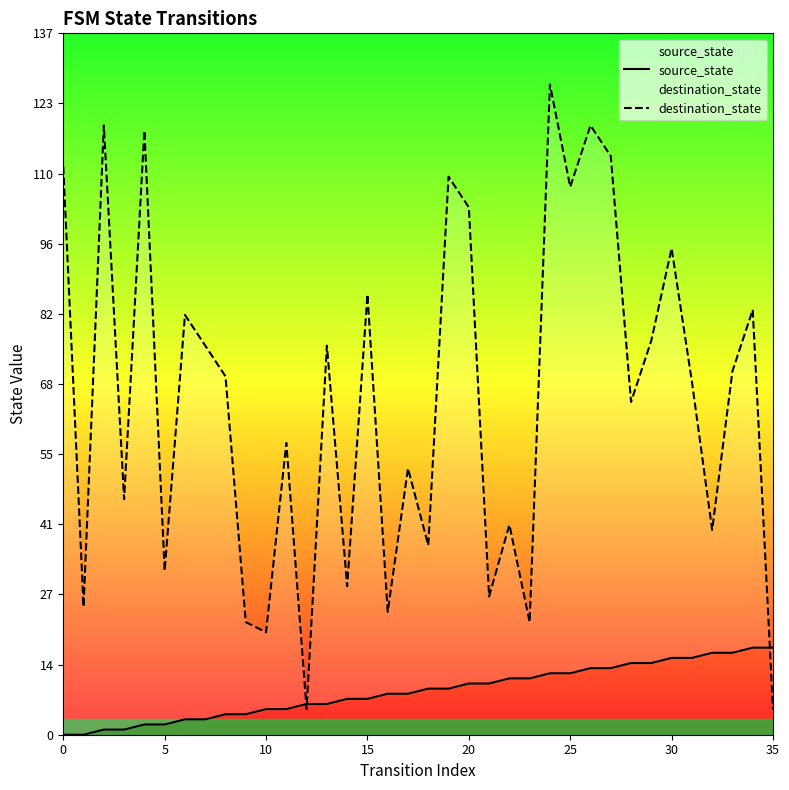

What is the difference between the maximum and minimum values in the source_state series?

17